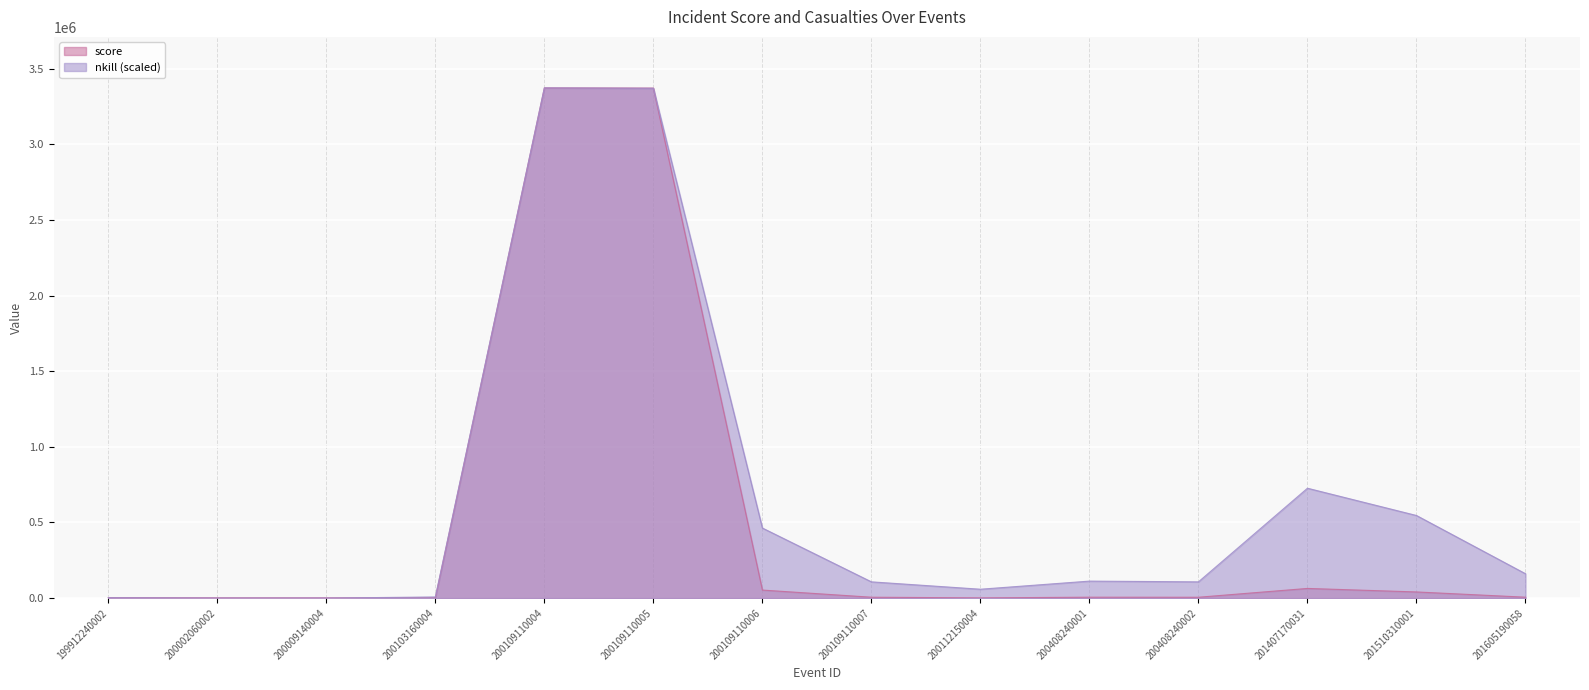

What is the total value across all series at 199912240002?

4885.9